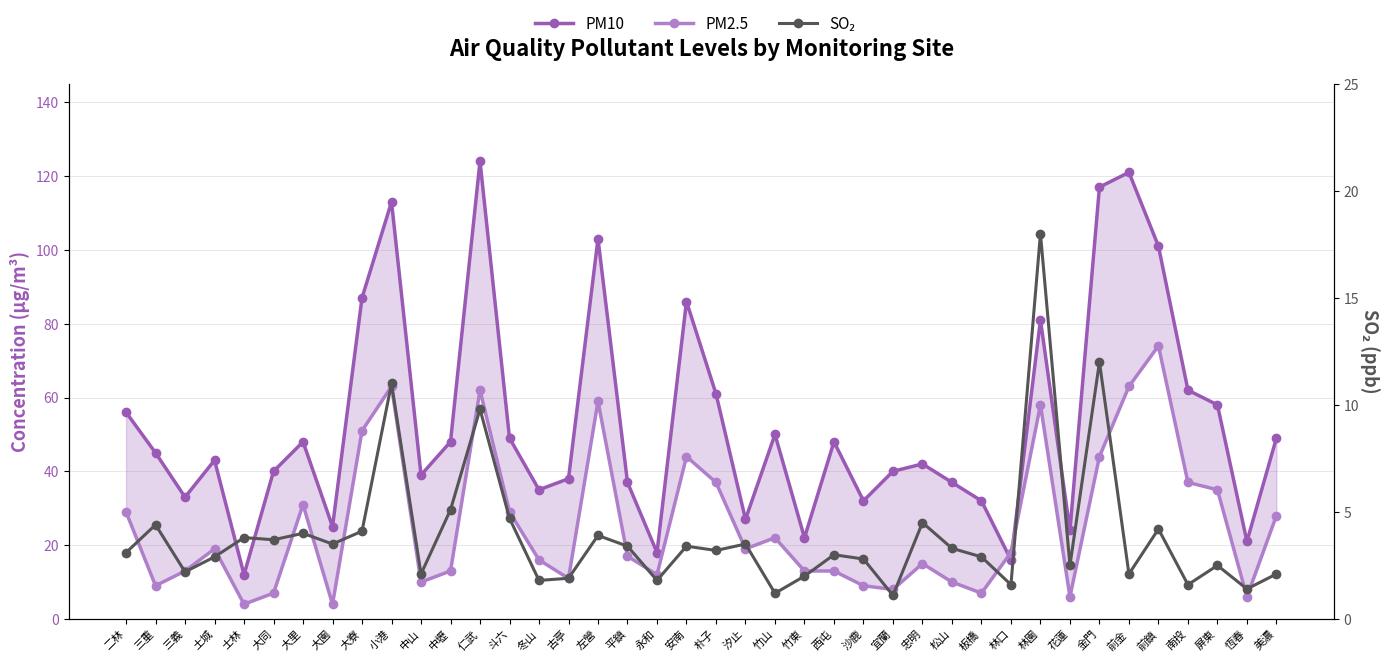

At 金門, list the series in order from largest to smallest.

PM10, PM2.5, SO₂